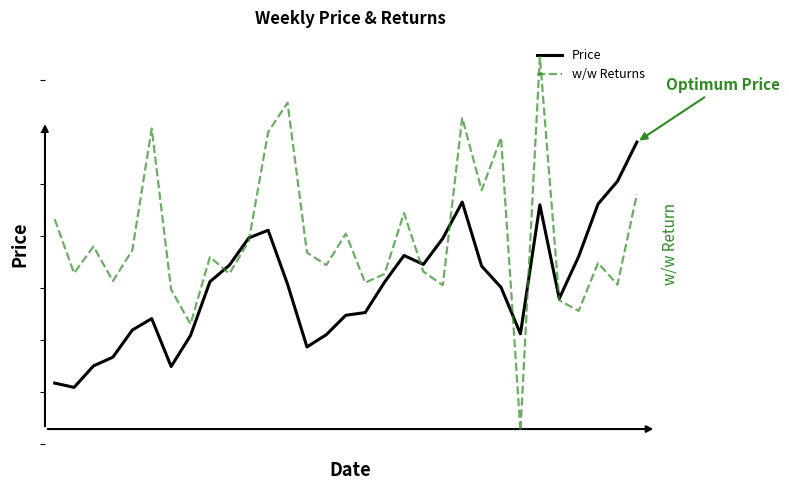

Is it true that Price equals 46.3 at 26?

False